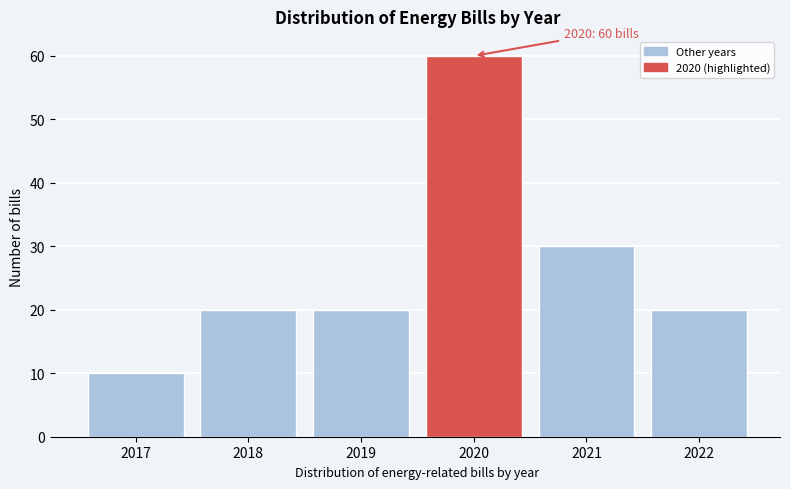

Reading left to right, what are all the values shown in this chart?

10	20	20	60	30	20